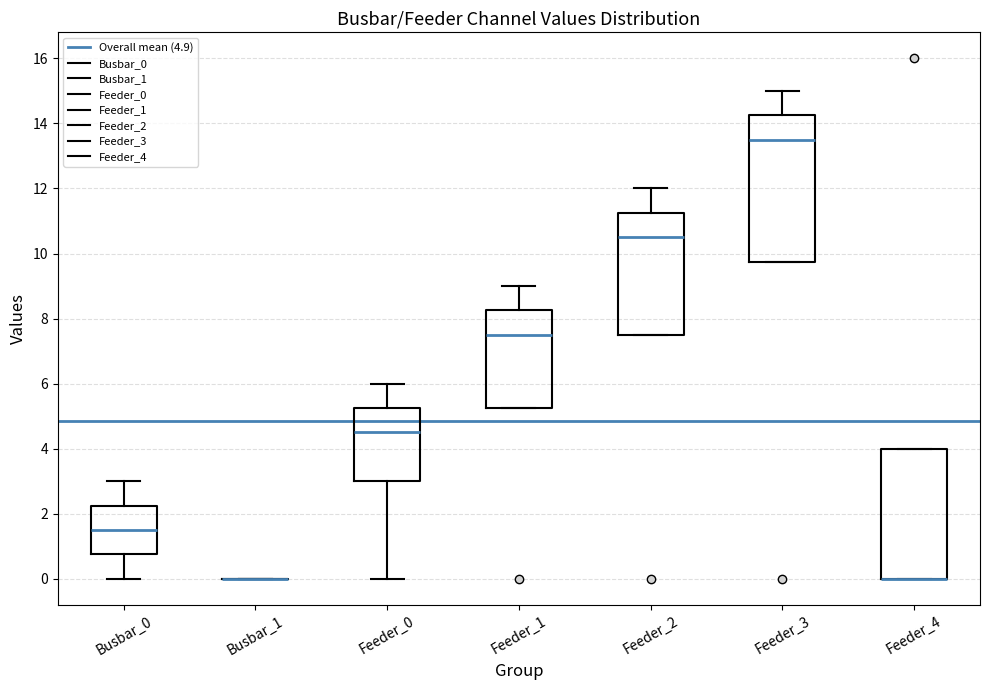

Which box is the tallest, from its lower edge to its upper edge?

Feeder_3